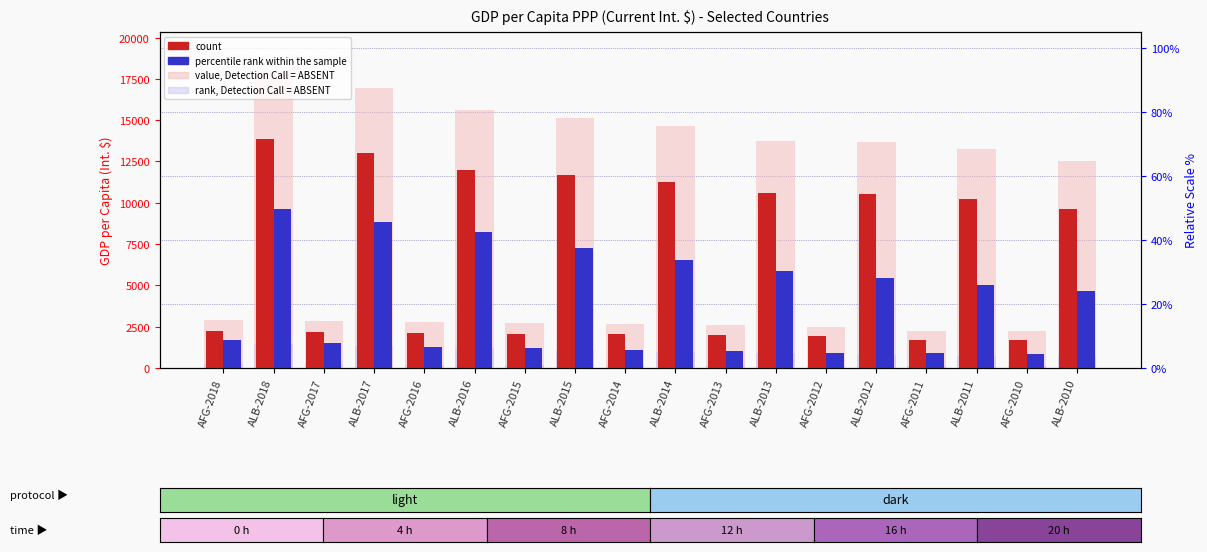

What is the highest value of the value, Detection Call = ABSENT series?

17984.2